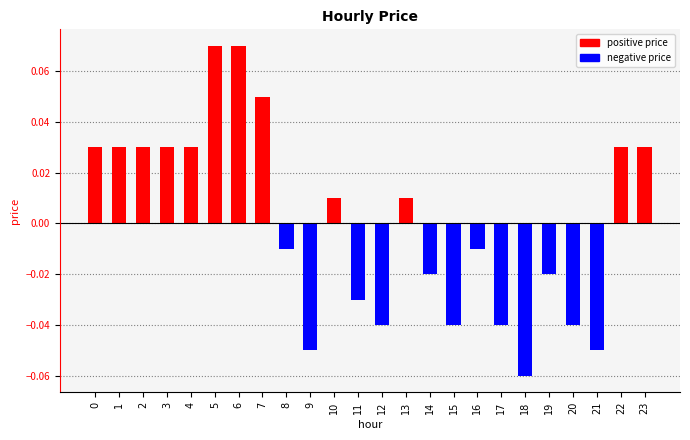

Between 14 and 15, which is larger?

14